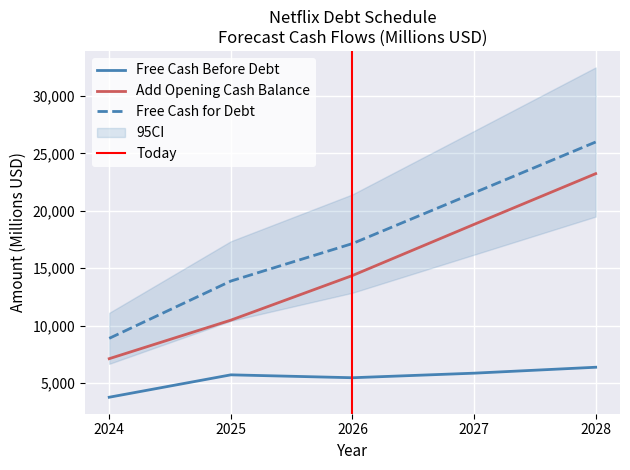

Reading right to left, extract all data points from this chart.

Free Cash Before Debt: 6370.3	5853.6	5456.5	5708.7	3757.1
Add Opening Cash Balance: 23239.7	18820.2	14363.7	10474.0	7116.9
Free Cash for Debt: 25999.3	21569.2	17148.3	13881.2	8889.4